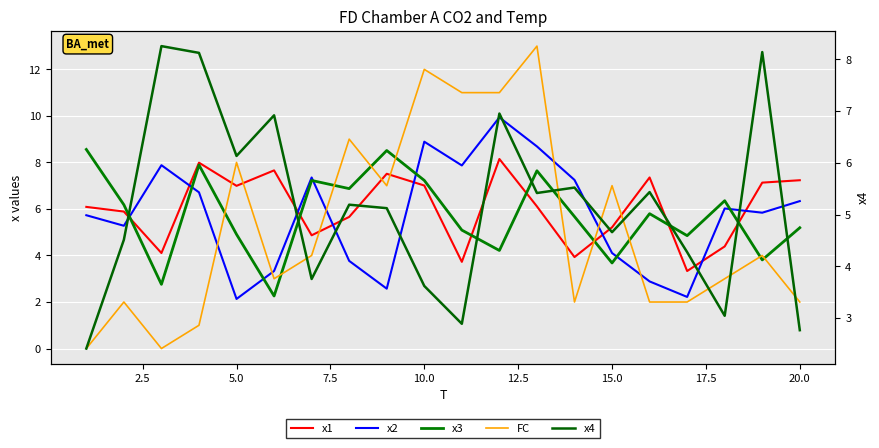

Which series ends up on top after the final intersection of x2 and x1?

x1